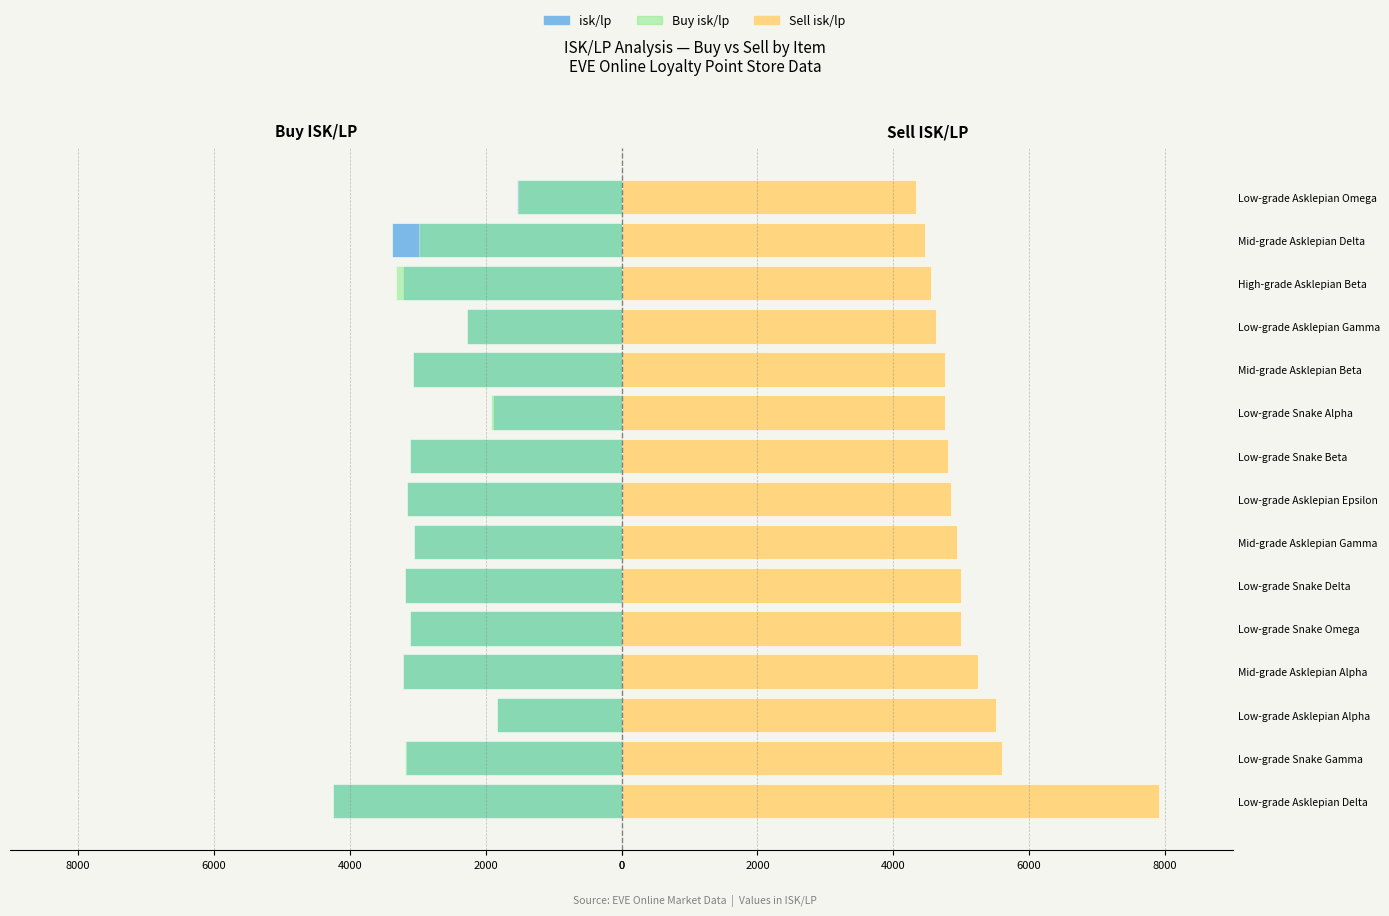

Is it true that Sell isk/lp equals 3269.1 at Mid-grade Asklepian Alpha?

False